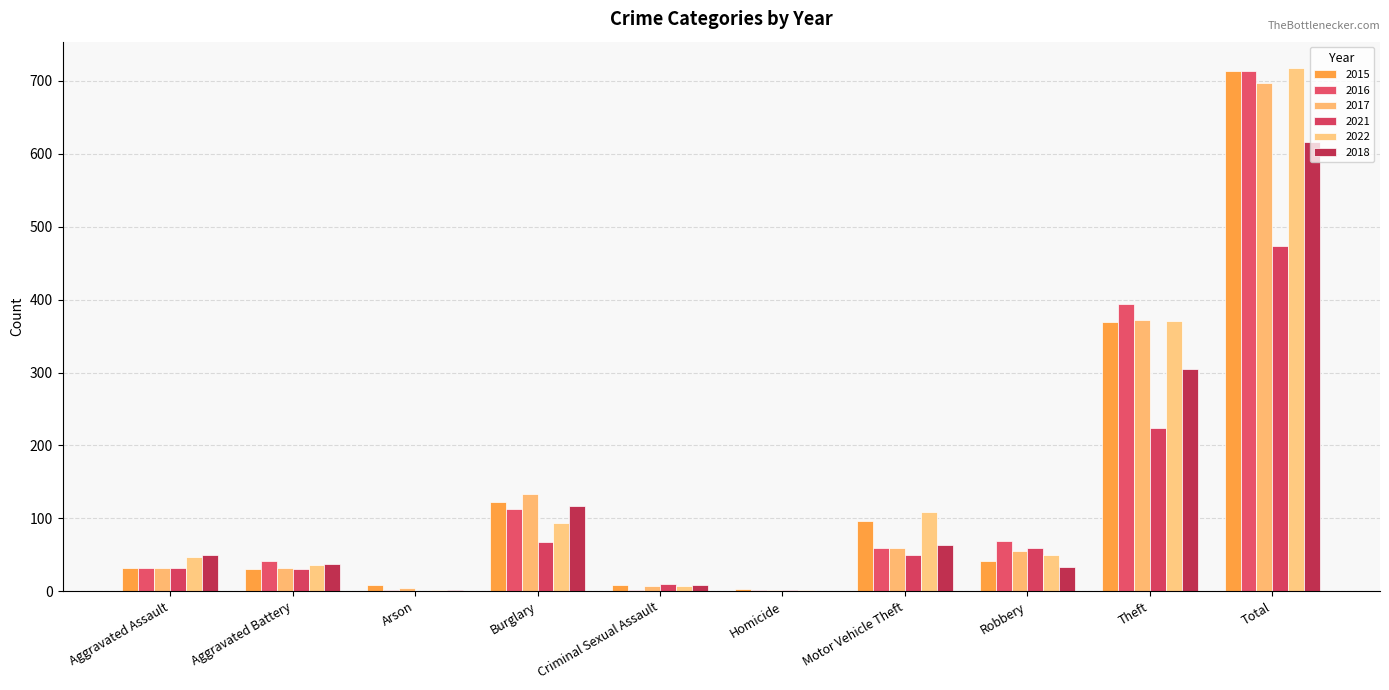

Which series has the largest range (max minus min)?

2022